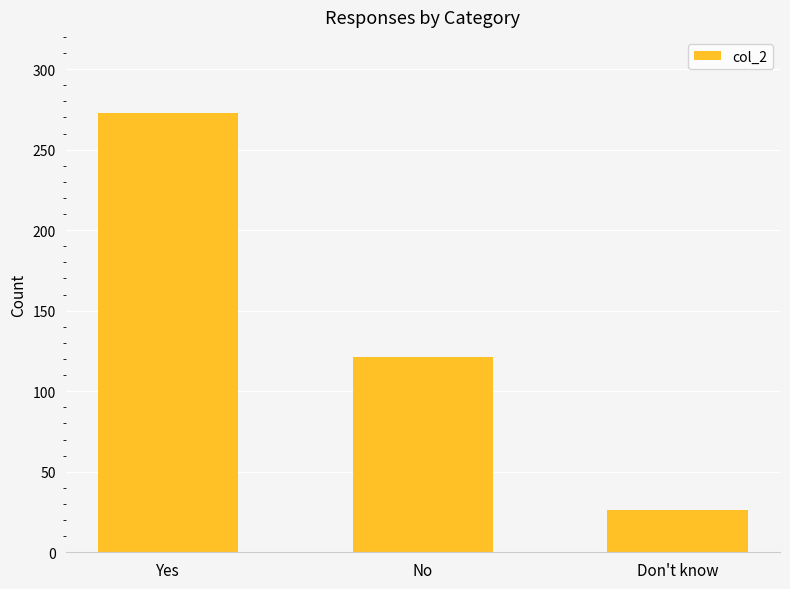

How many values are between 26 and 273?

3